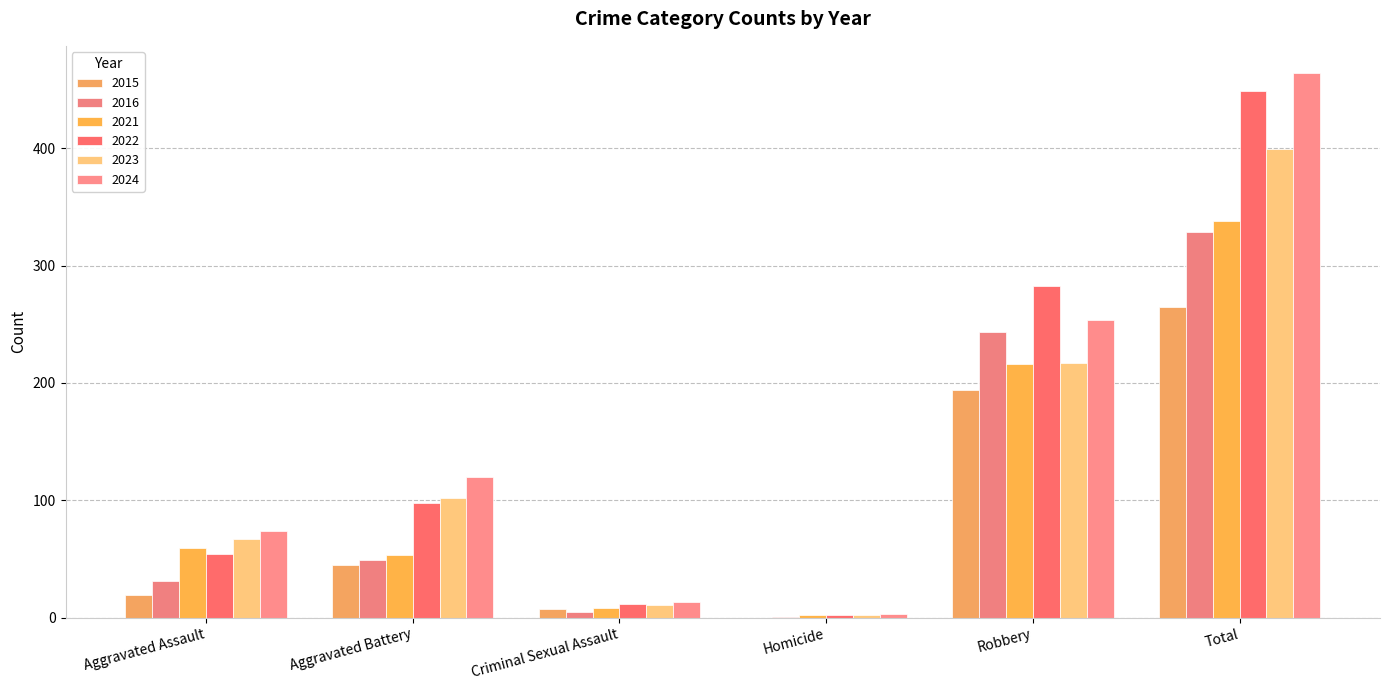

What is the sum of all 2021 values?

676